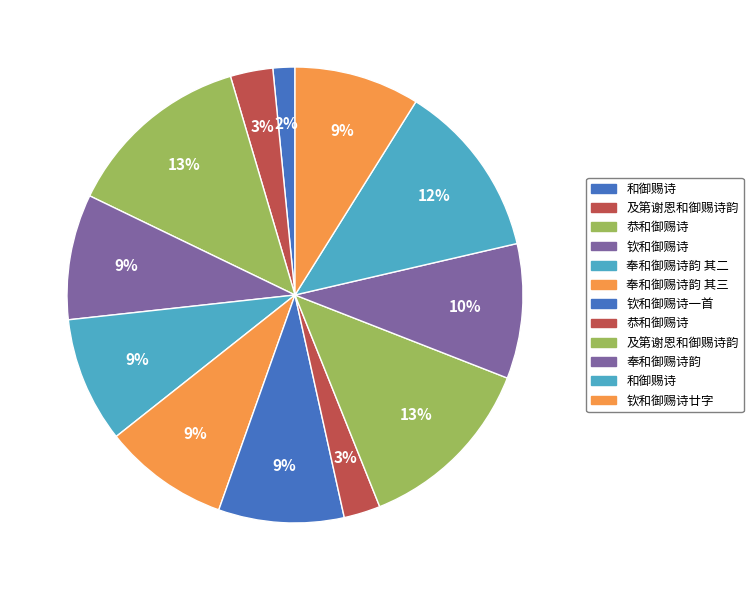

How many segments does this pie chart have?

12